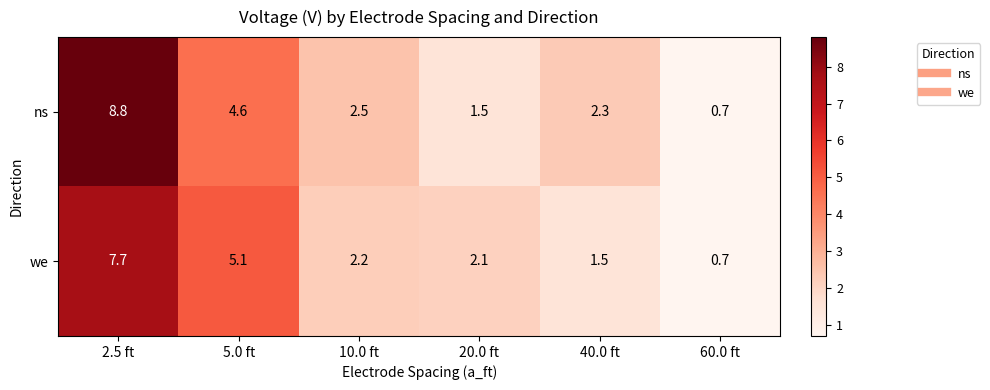

The value of we at 60.0 ft is 0.3. True or false?

False